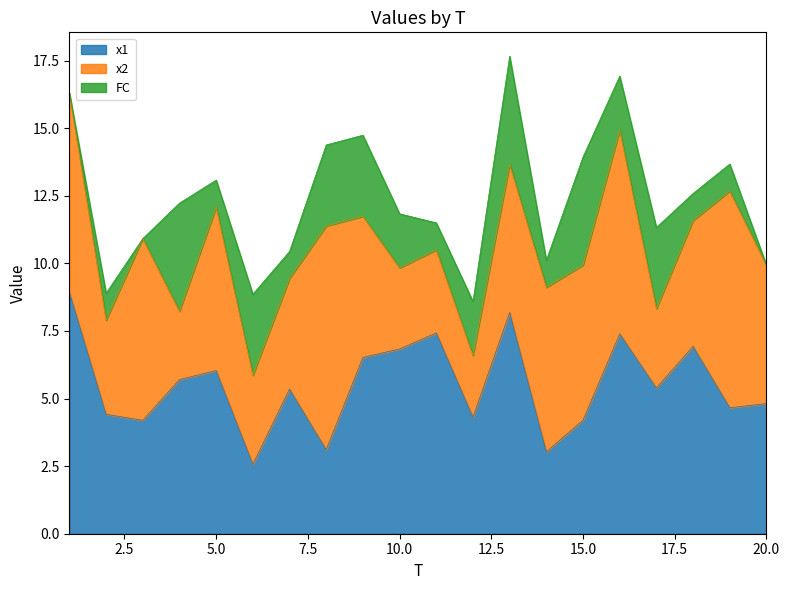

Which label corresponds to the smallest value in the chart?

1